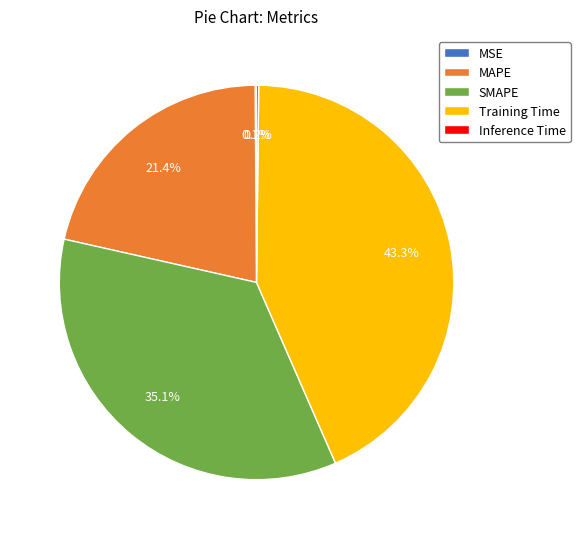

Which slice is the largest?

Training Time